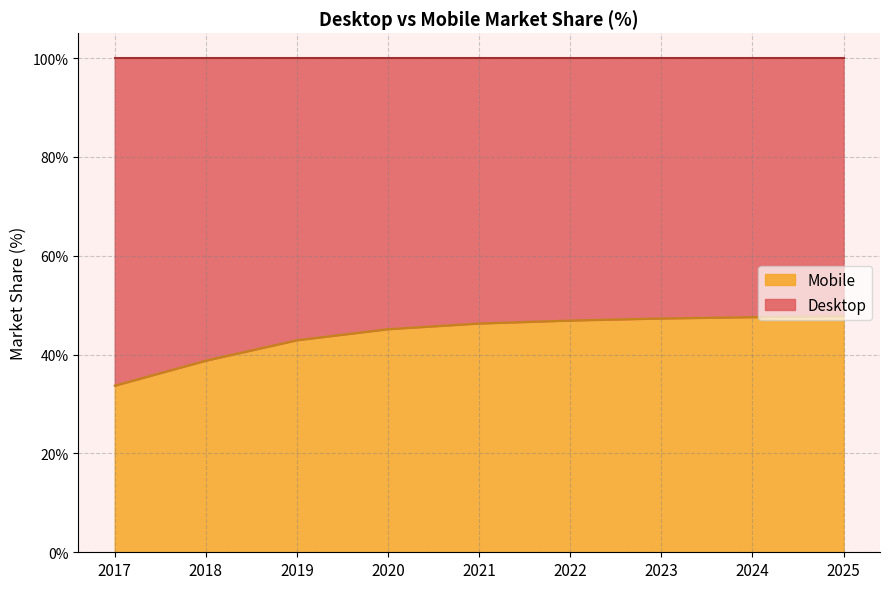

What is the difference between the values at 2019 and 2023?

4.4